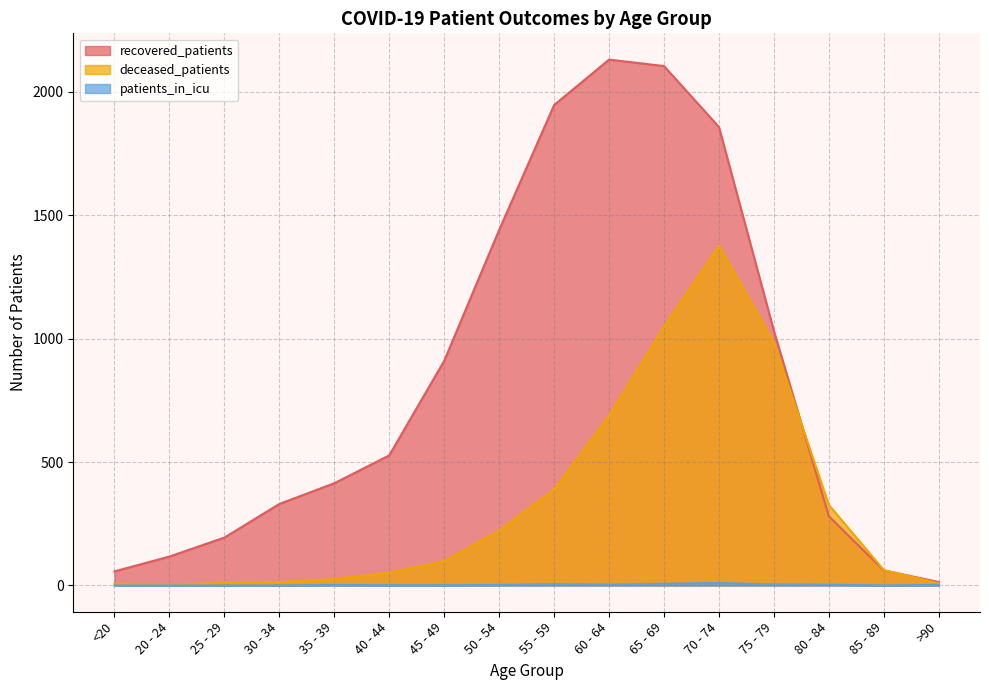

Rank the series by their maximum value, from highest to lowest.

recovered_patients, deceased_patients, patients_in_icu